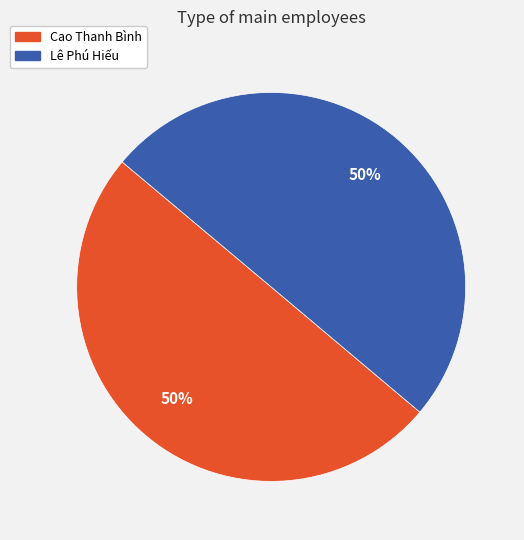

What percentage is the Cao Thanh Bình slice, to the nearest percent?

50%